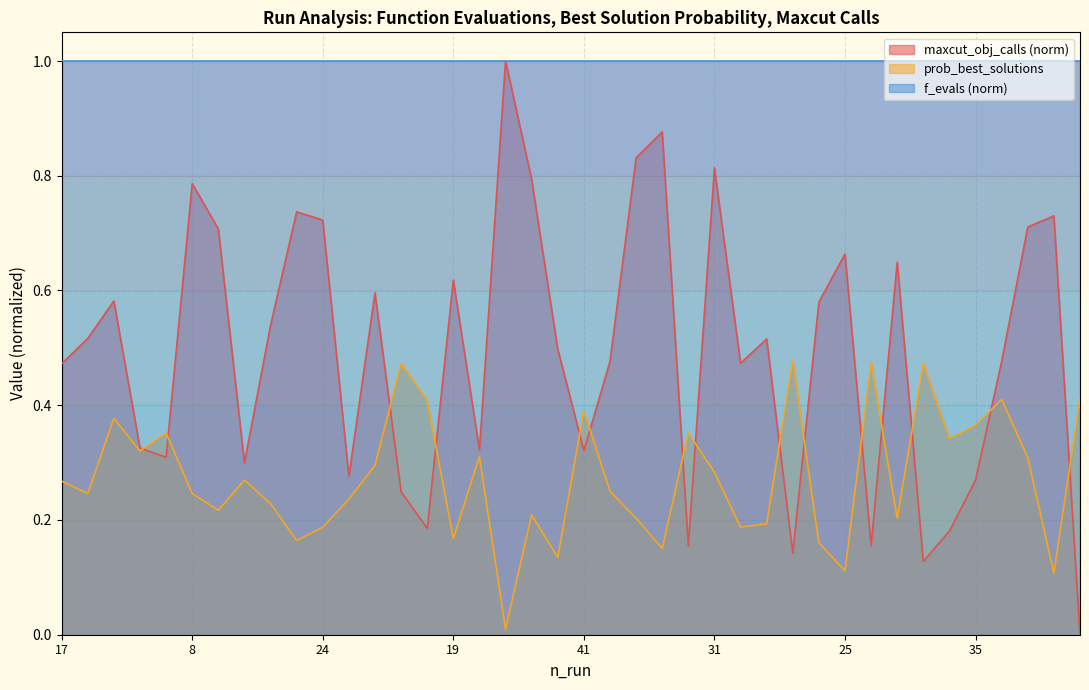

Which category has the highest value across all series?

2